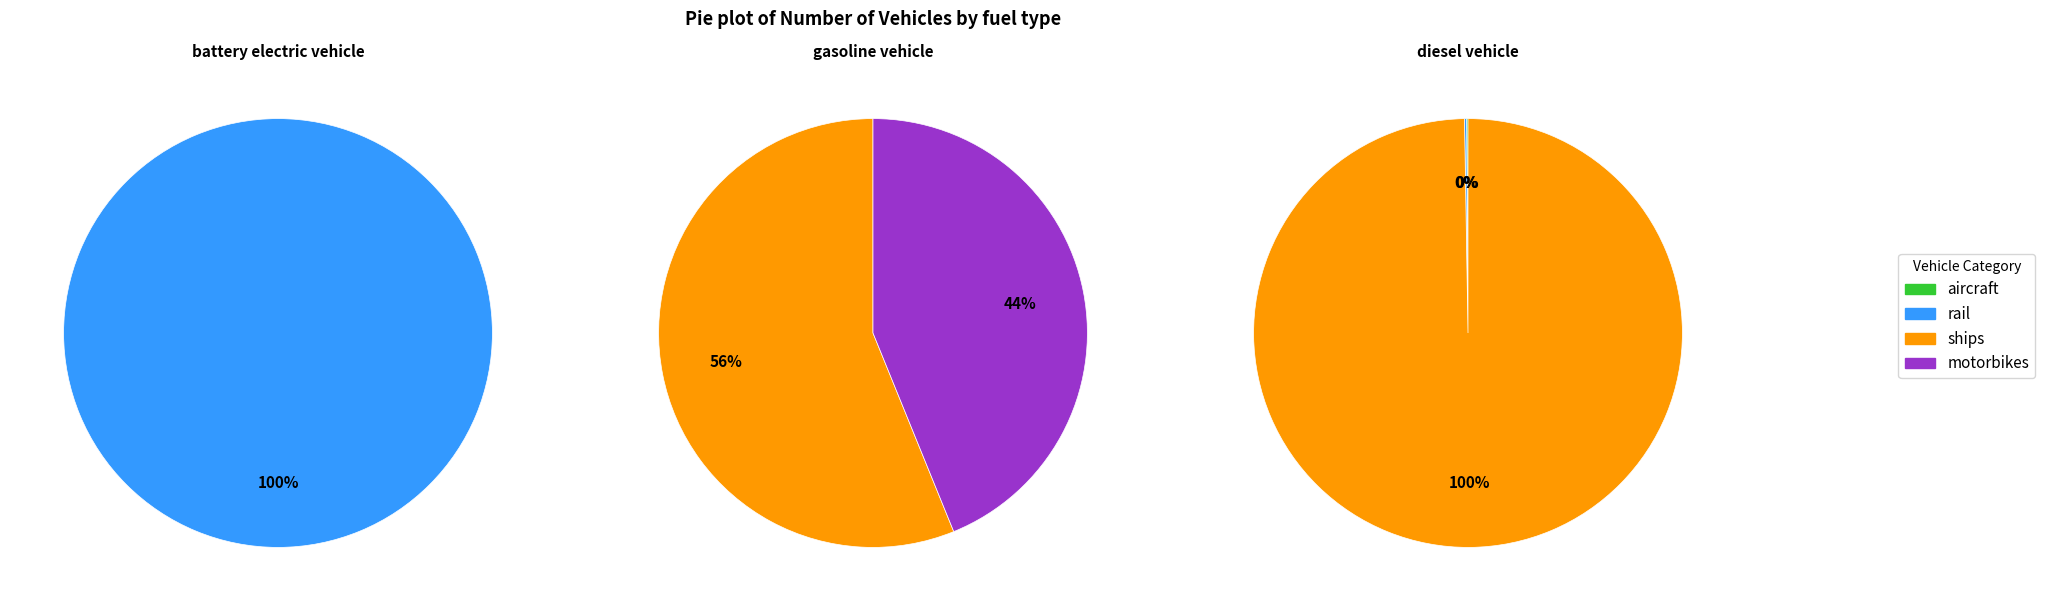

Which slice represents more than half of the pie?

rail